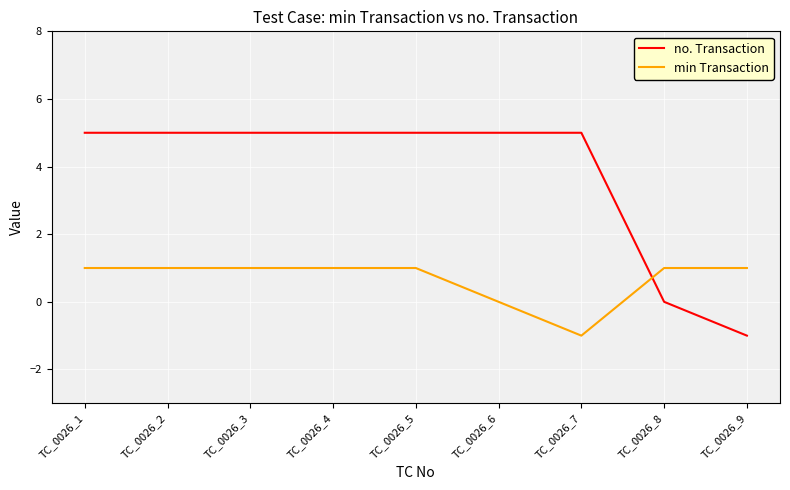

Does the chart display data point markers on the line(s)?

No